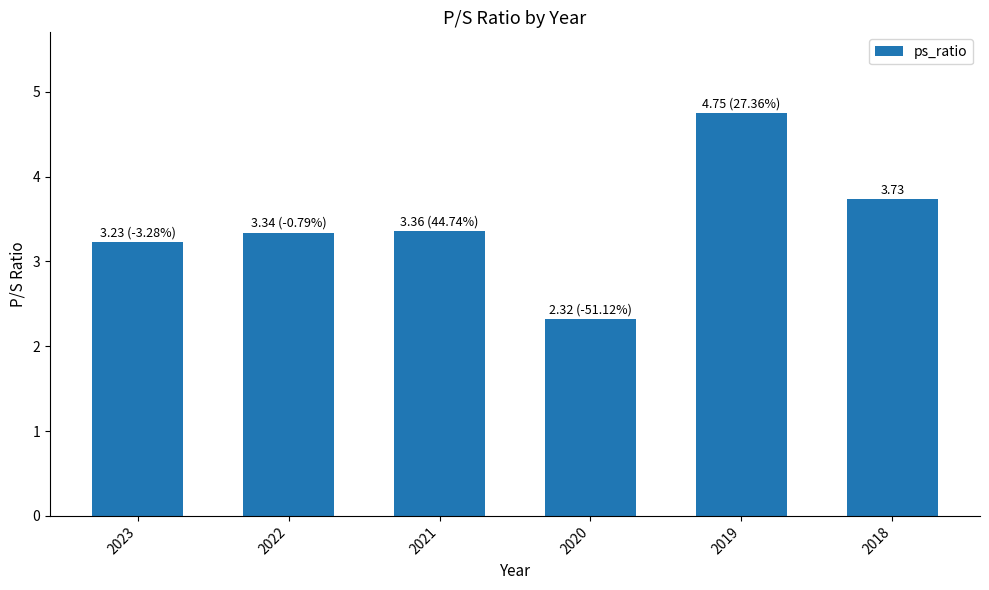

What is the difference between the second highest and minimum values?

1.4